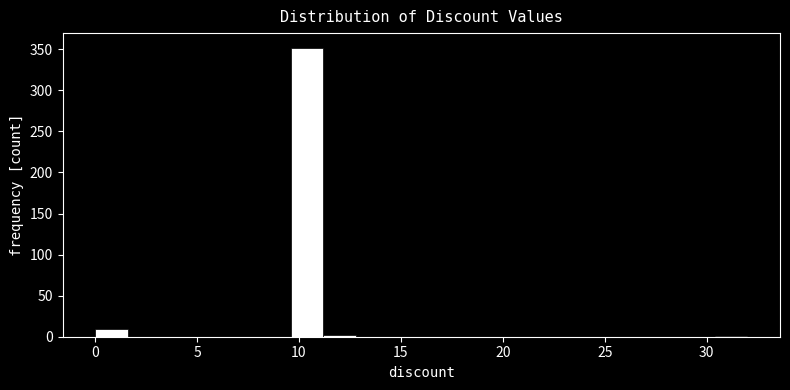

Around what value on the x-axis is the tallest bar? Give the approximate position of its centre, as read against the axis.

10.5